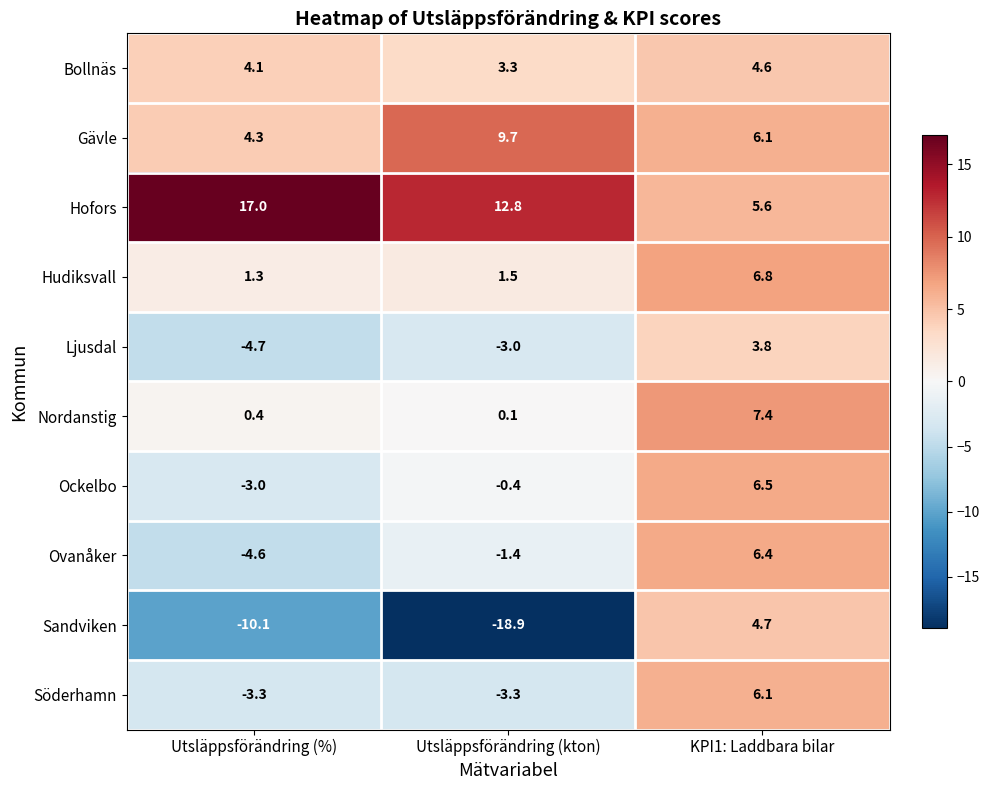

Which category has the highest value across all series?

Utsläppsförändring (%)